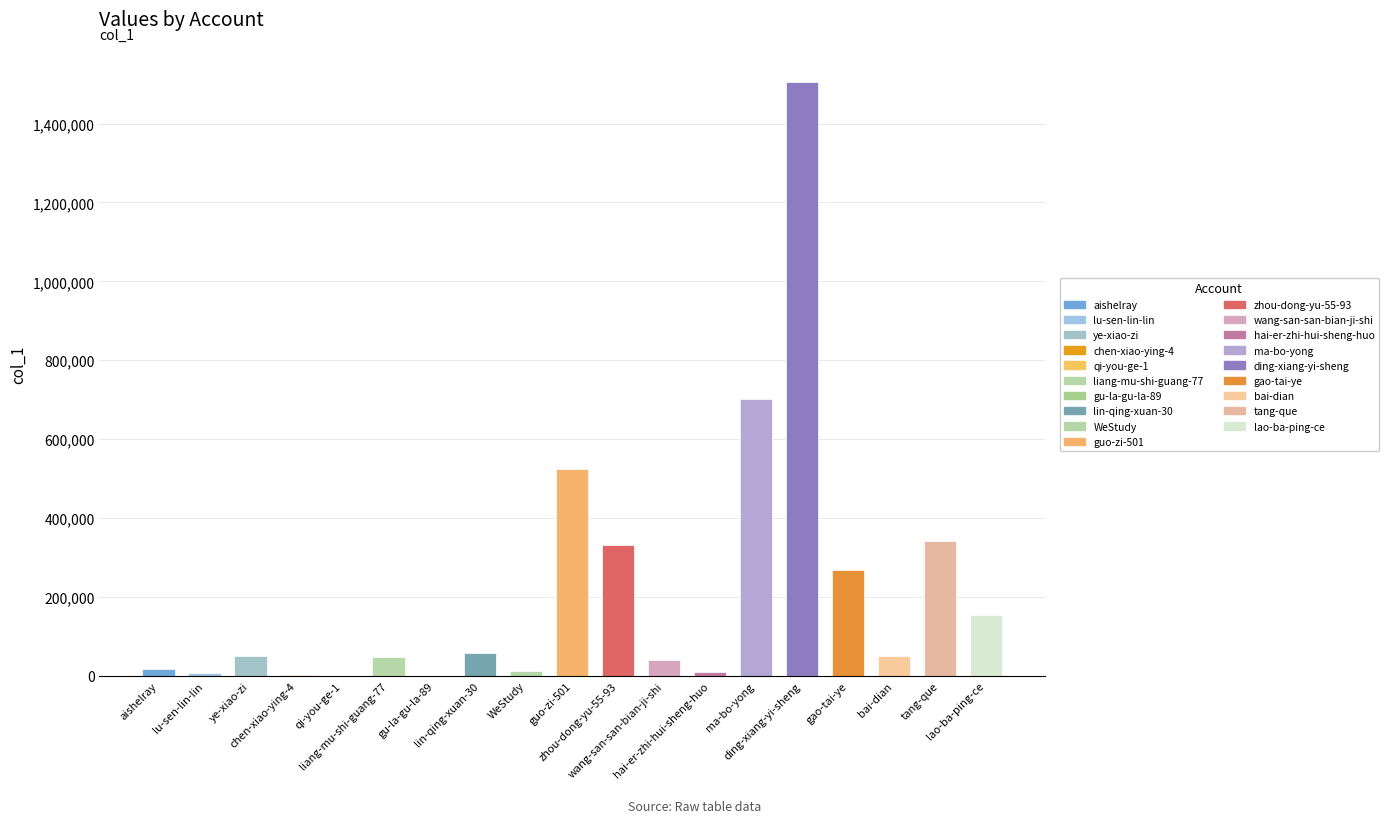

What is the minimum value shown in the chart?

2